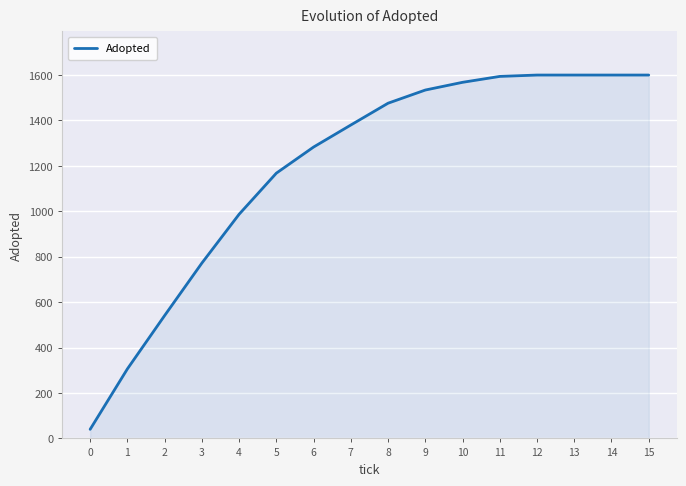

How many distinct data groups are displayed?

1